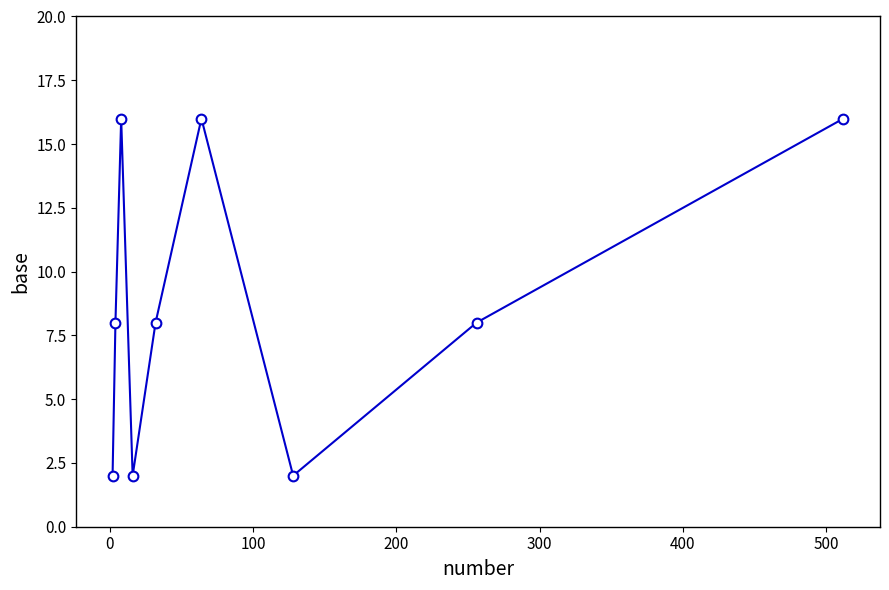

What is the greatest value displayed?

16